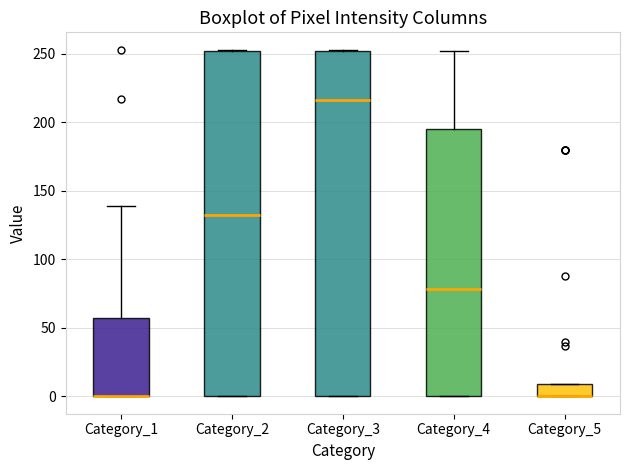

Where is the upper edge of the box for Category_3 on the y-axis? The values are not printed on the chart, so give them approximately, as read against the axis.

250